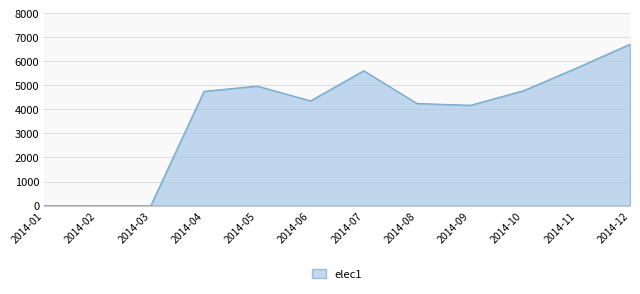

Which category has the highest value across all series?

2014-12